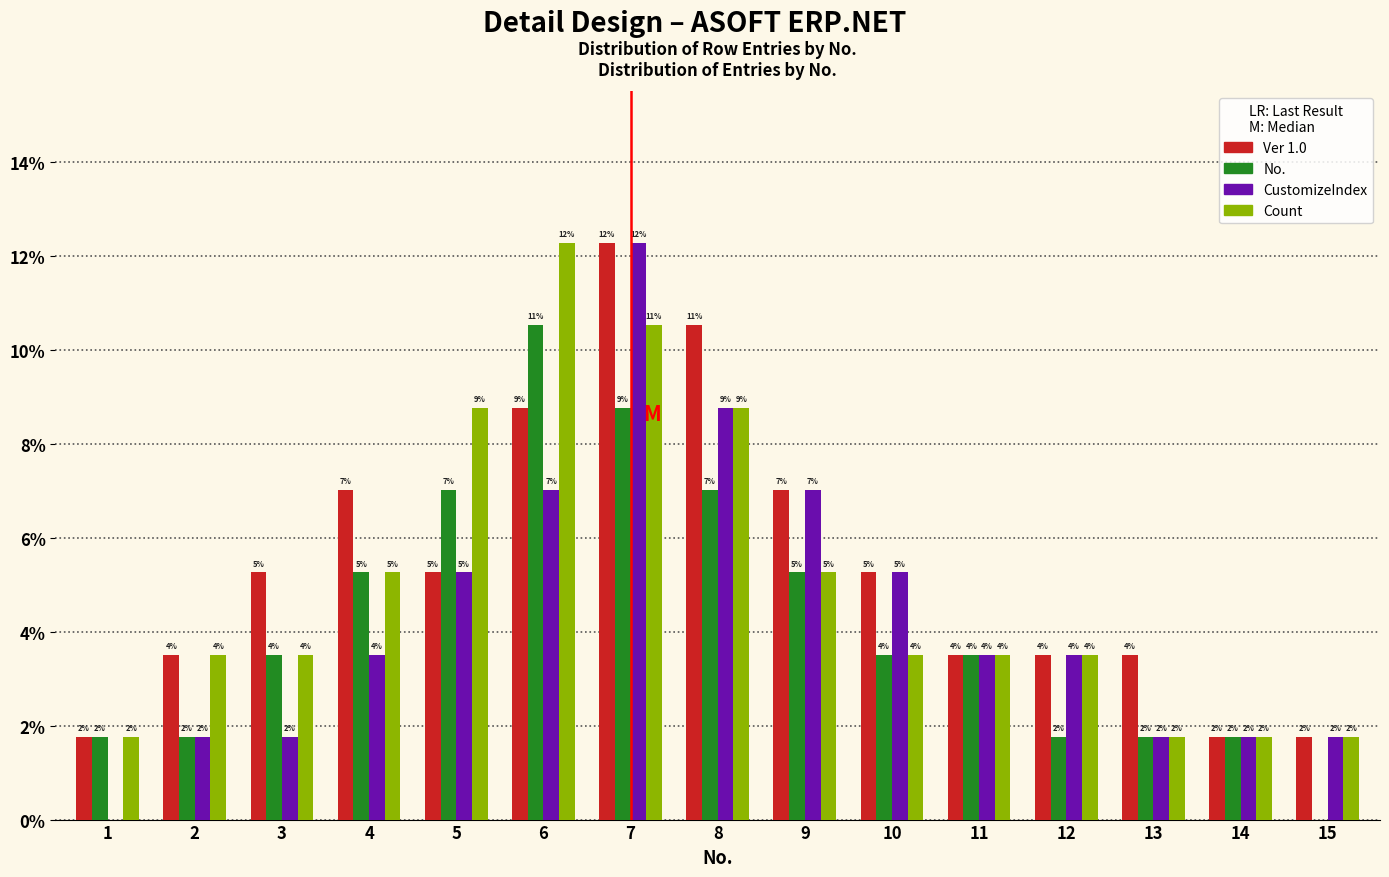

Are the bars horizontal?

No